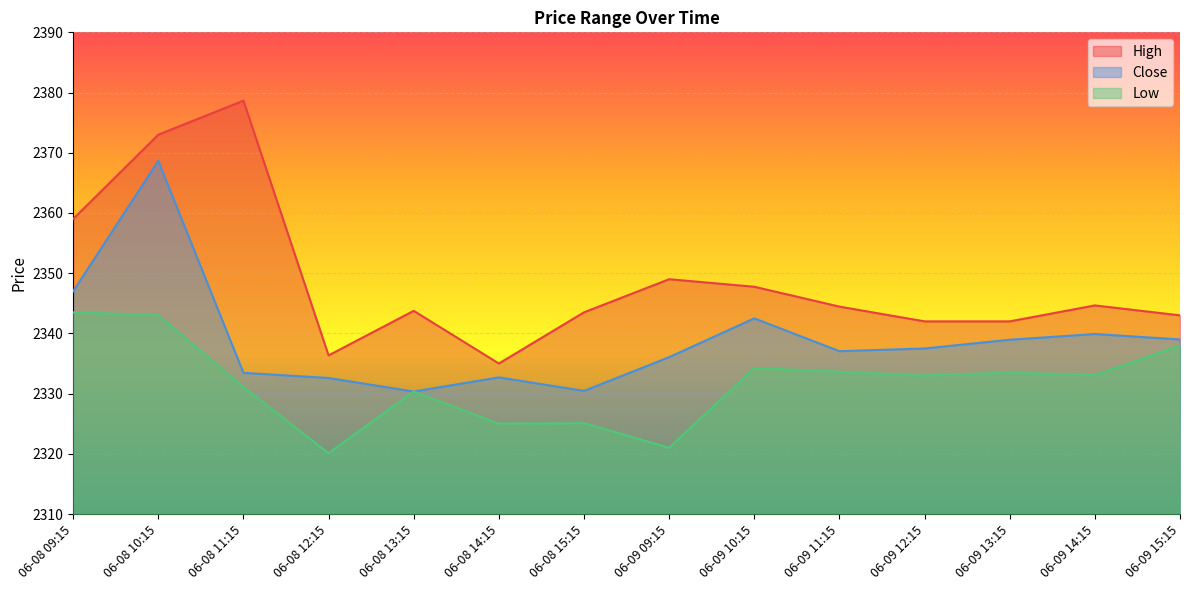

True or false: High and Close intersect in this chart.

False